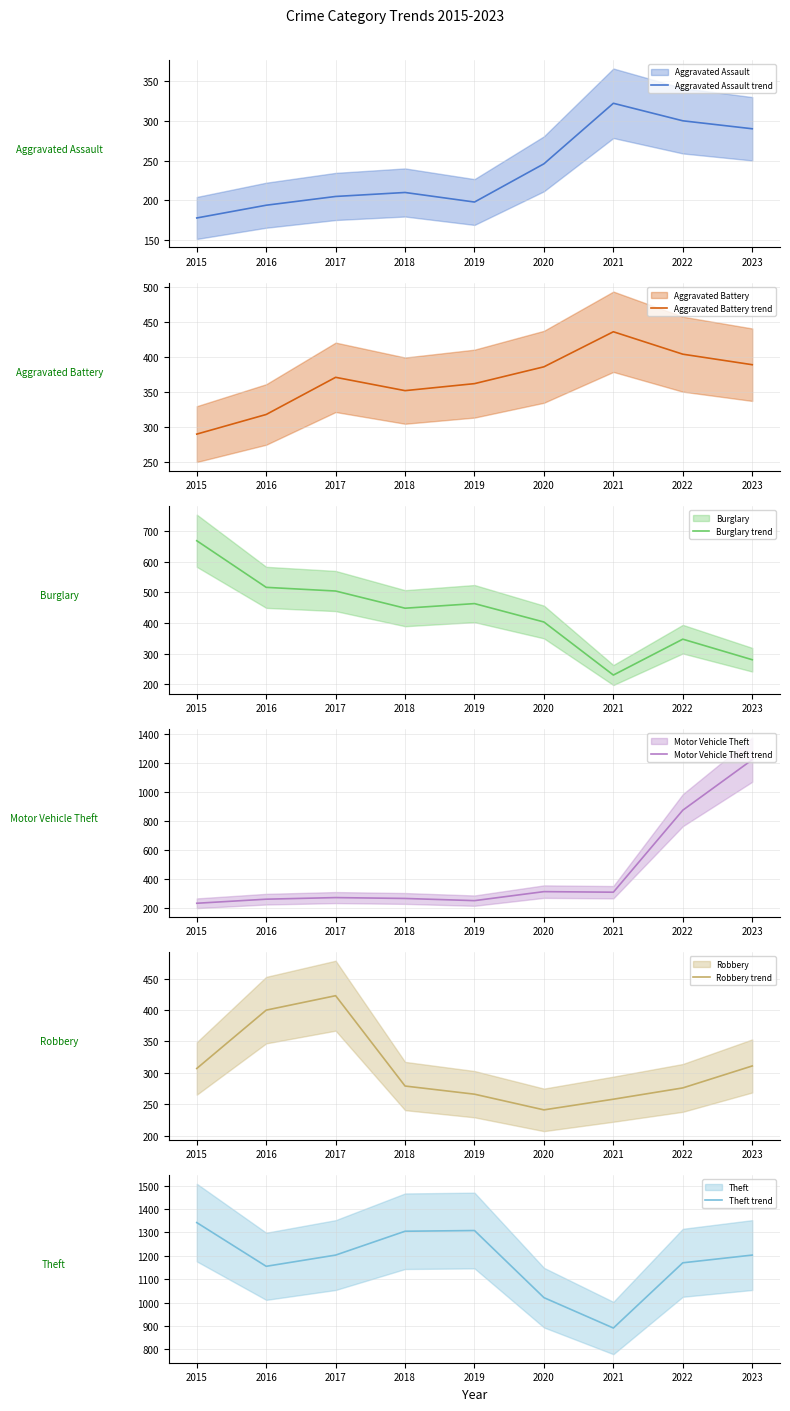

The Robbery mean series shows 464 at 2023. True or false?

False